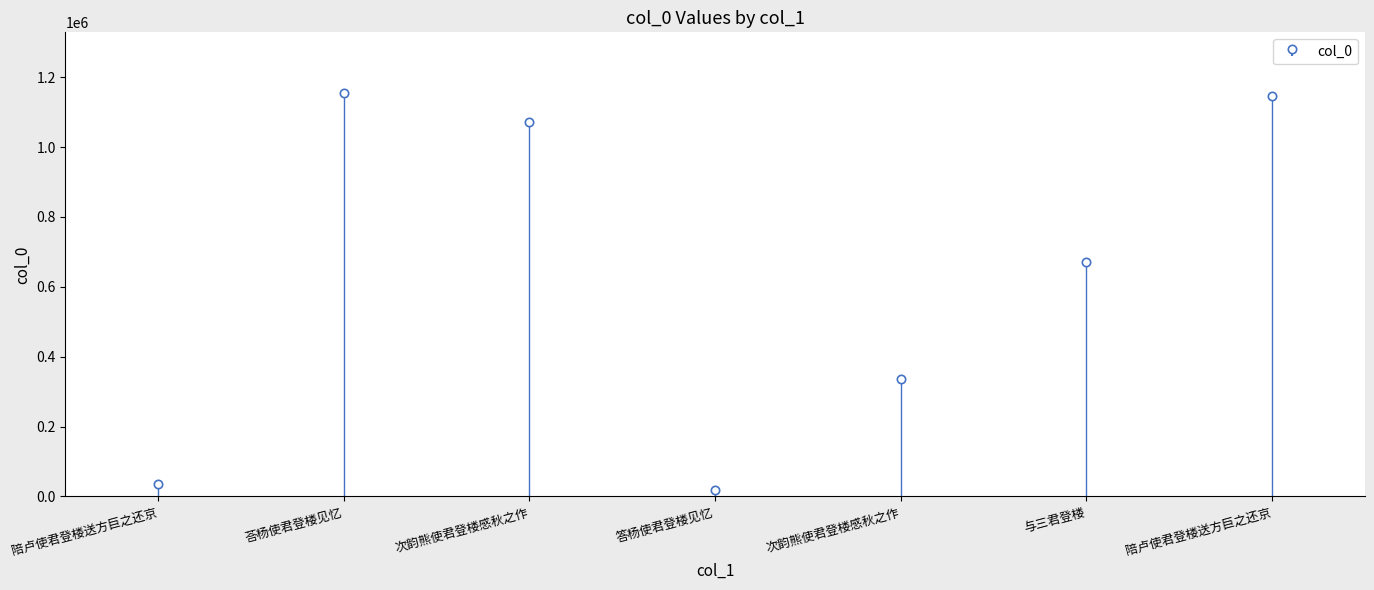

What is the label of the 6th bar from the left?

与三君登楼